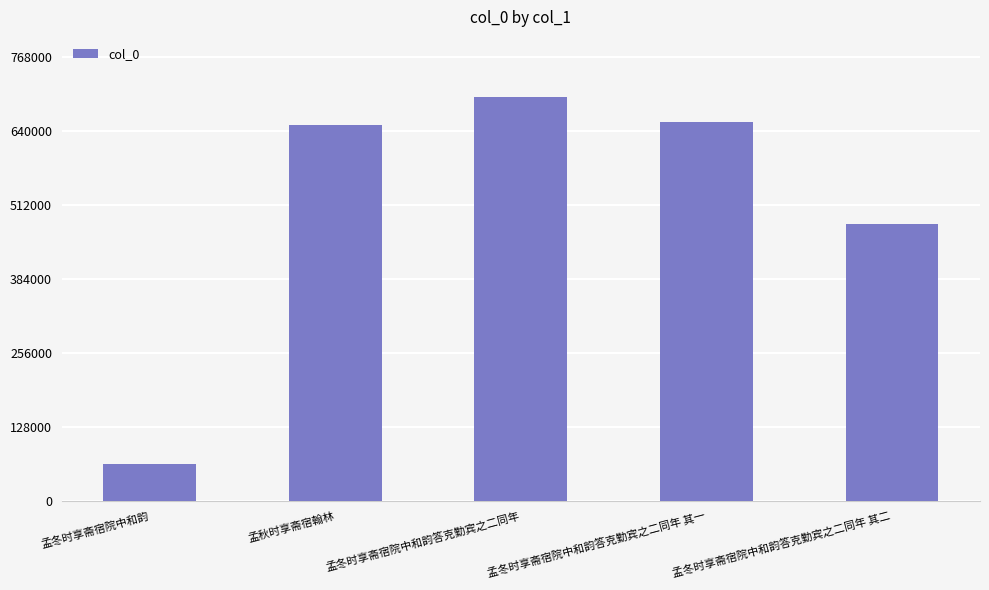

What is the smallest value displayed?

63585